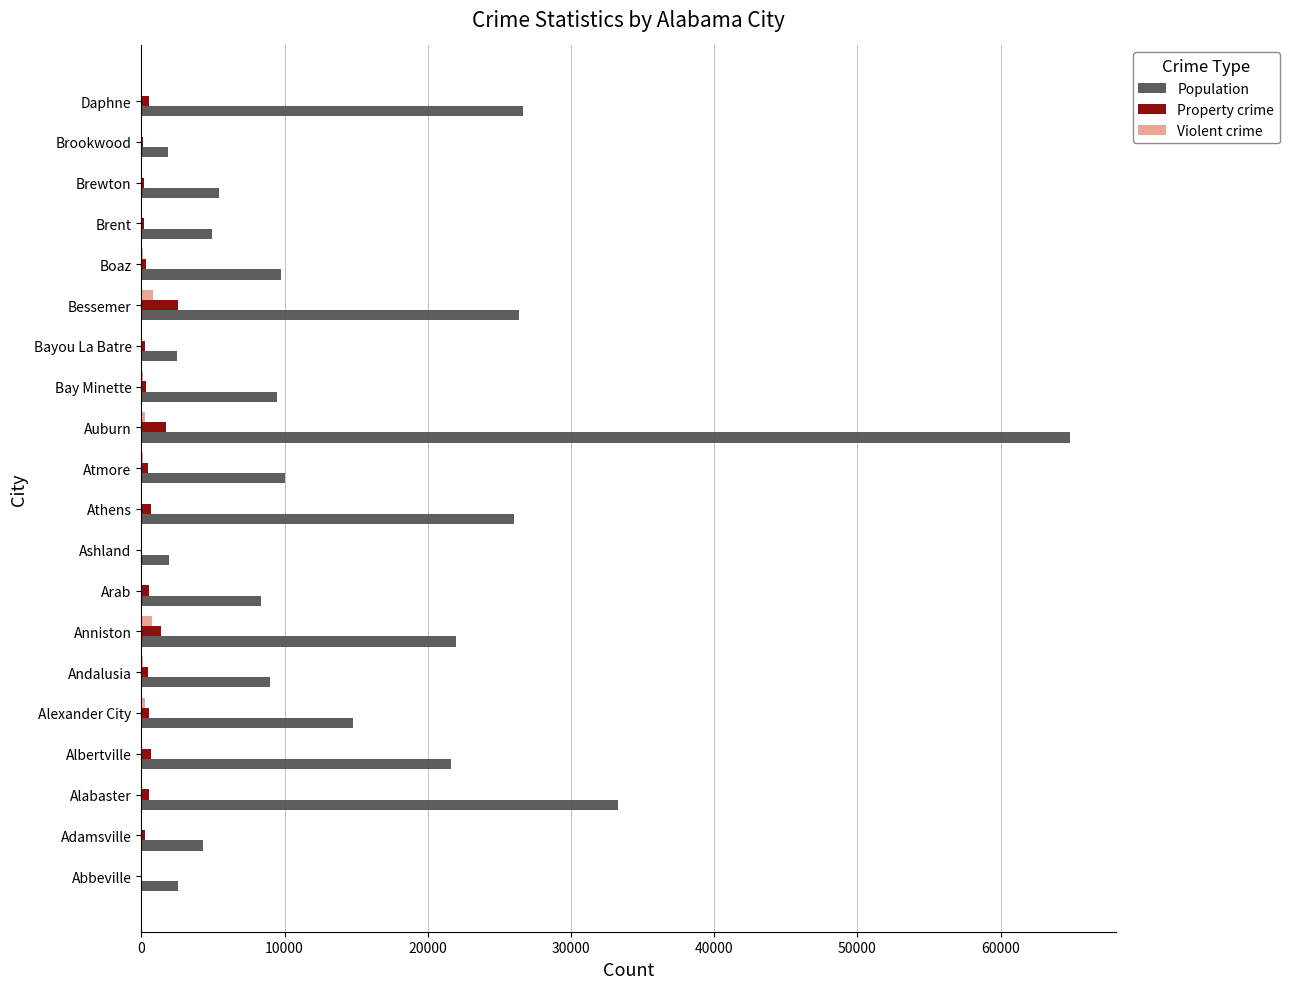

Is the value of Population at Athens greater than the value of Violent crime at Abbeville?

Yes